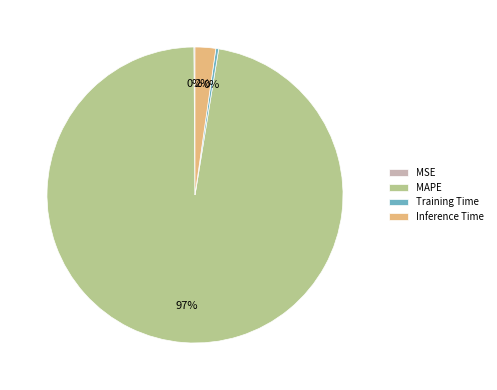

Is it true that Inference Time is 2% of the pie?

True